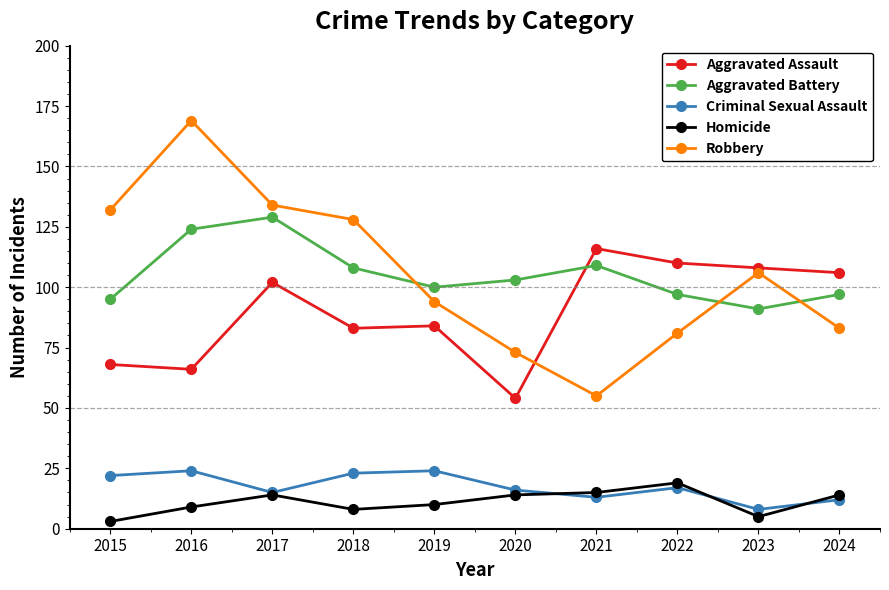

Rank the series at 2018 from highest to lowest value.

Robbery, Aggravated Battery, Aggravated Assault, Criminal Sexual Assault, Homicide